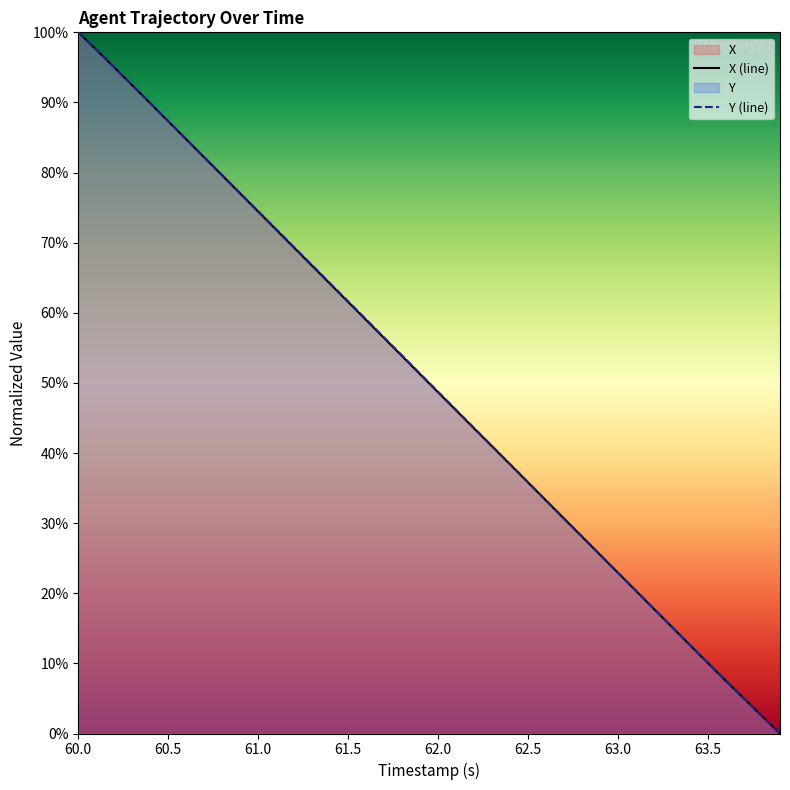

List the series in order of their peak value, highest first.

X (line), Y (line)